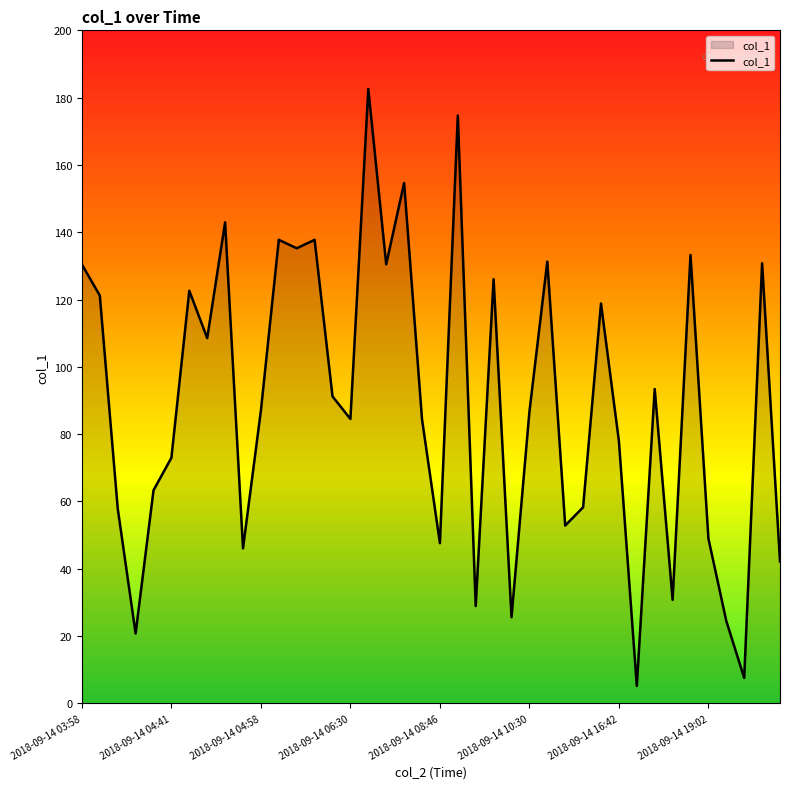

What is the difference between the maximum and minimum values?

177.4